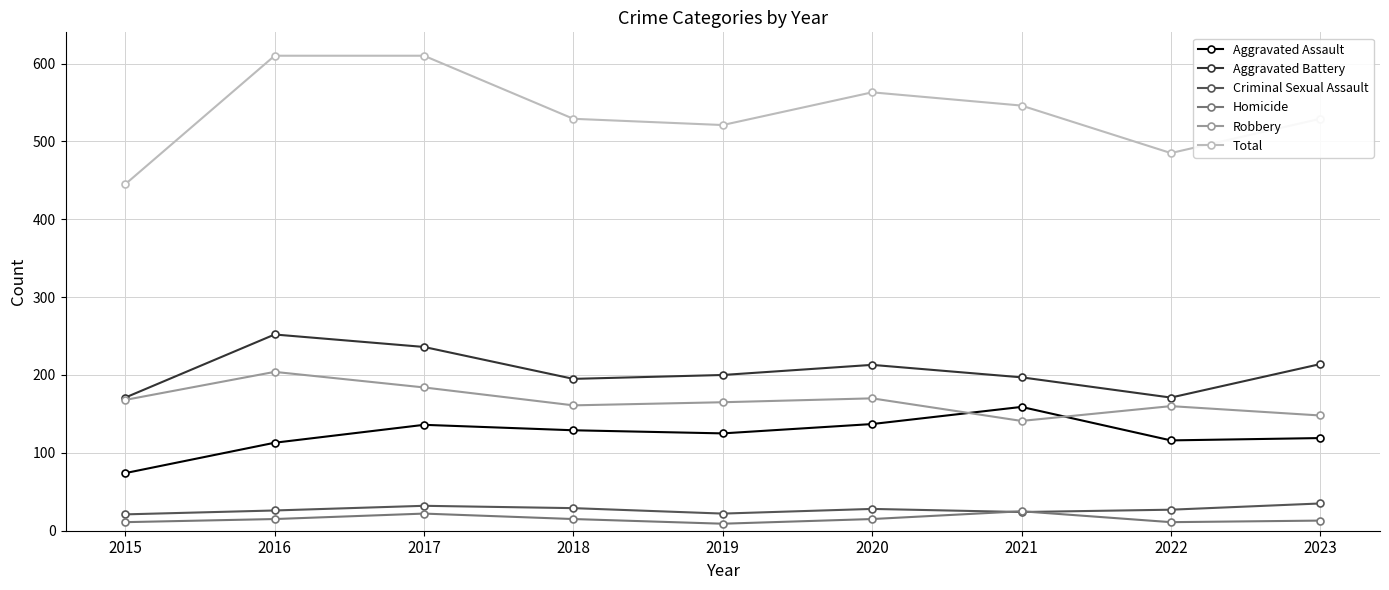

Which series changed the most between 2016 and 2023?

Total